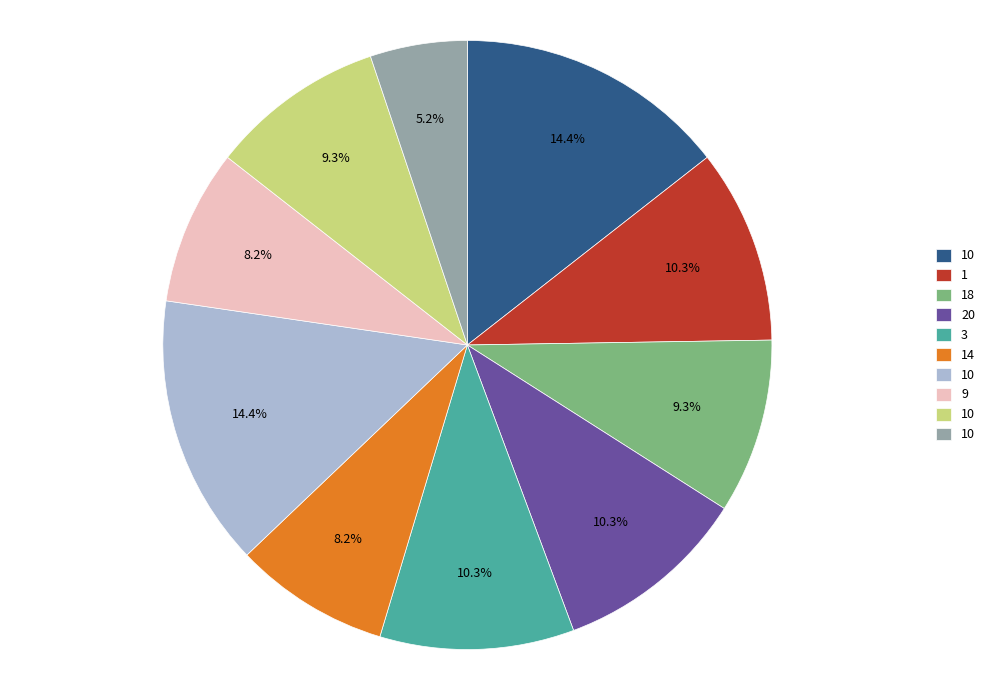

Does any single category account for the majority?

No